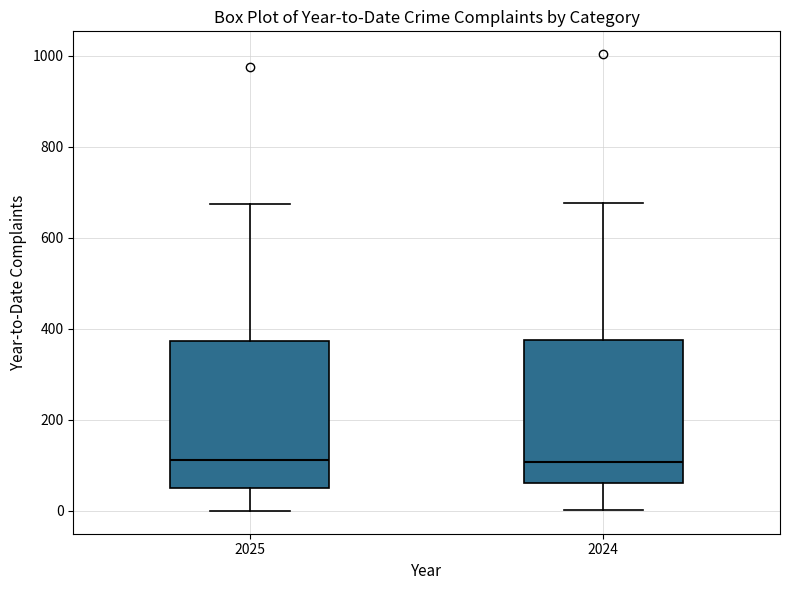

Reading left to right, transcribe this box plot: for each box, give where its median line is, the range the box spans, and where its two whiskers end, as read against the y-axis. The values are not printed on the chart, so give them approximately, as read against the axis.

2025: median 120, box 60 to 380, whiskers 0 to 680
2024: median 100, box 60 to 380, whiskers 0 to 680